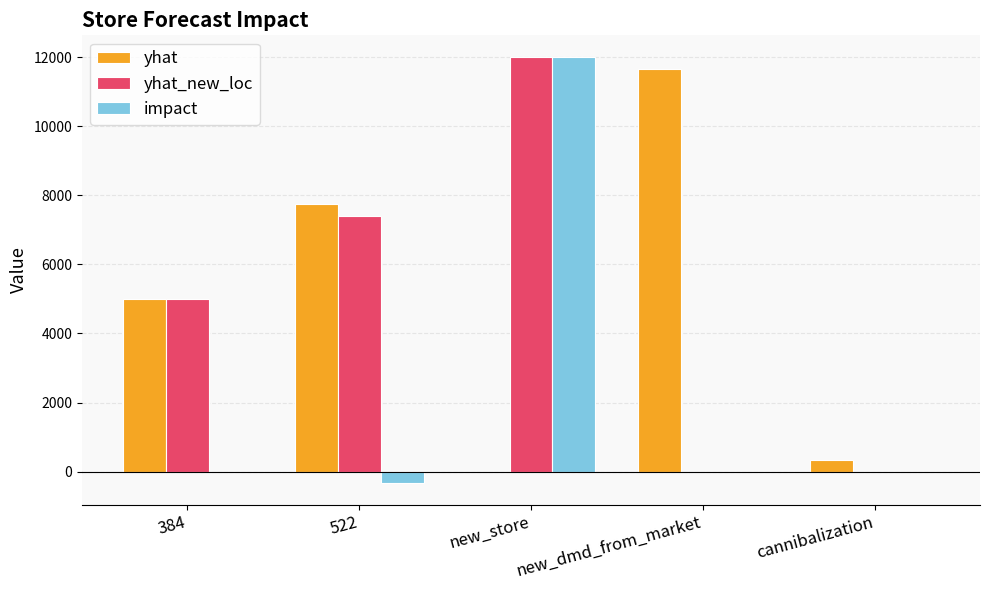

Is the value of yhat_new_loc at 384 greater than the value of impact at 384?

Yes